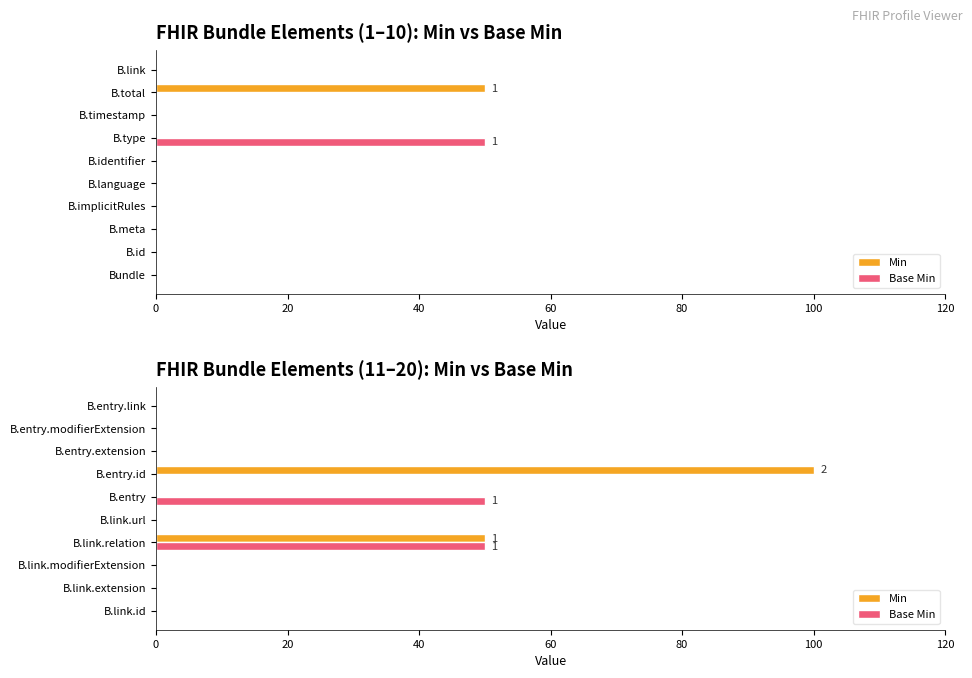

How many data points in Min are above 0?

2